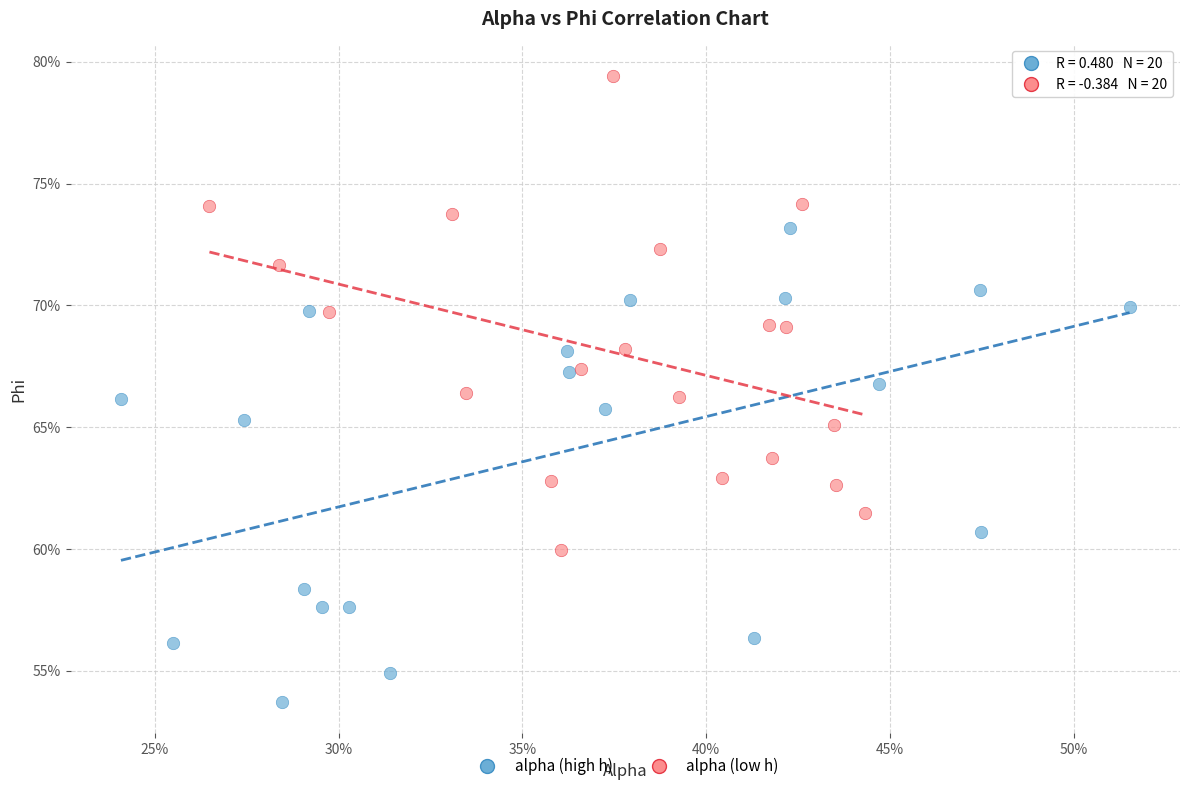

Which series contains the highest Y value?

alpha (low h)